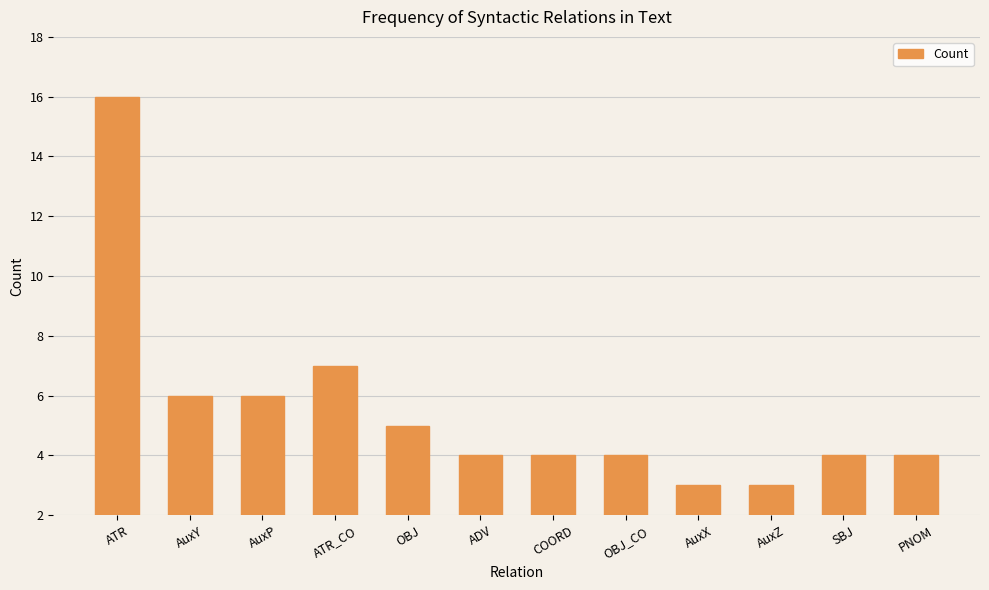

Reading left to right, extract all data points from this chart.

ATR=14	AuxY=4	AuxP=4	ATR_CO=5	OBJ=3	ADV=2	COORD=2	OBJ_CO=2	AuxX=1	AuxZ=1	SBJ=2	PNOM=2